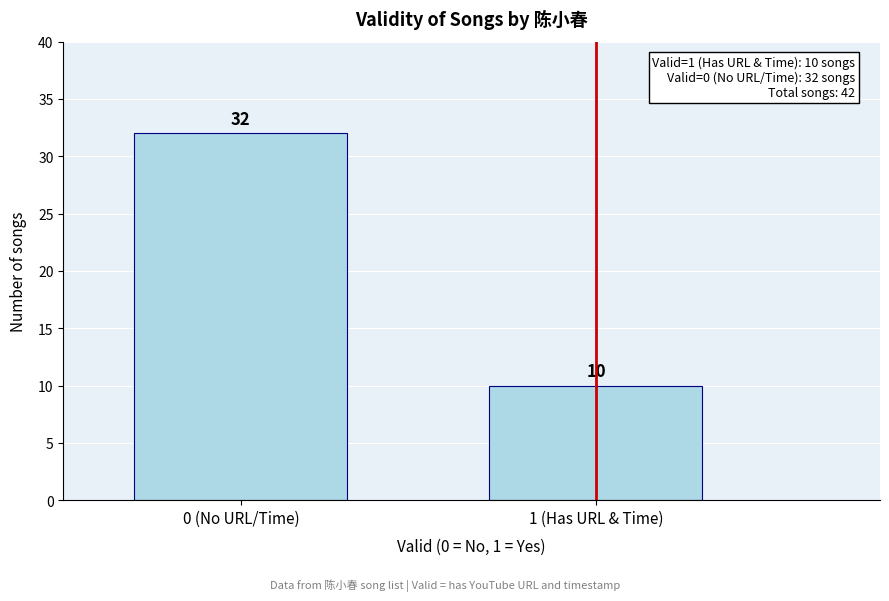

Reading right to left, list all the values displayed in this chart.

1 (Has URL & Time)=10	0 (No URL/Time)=32